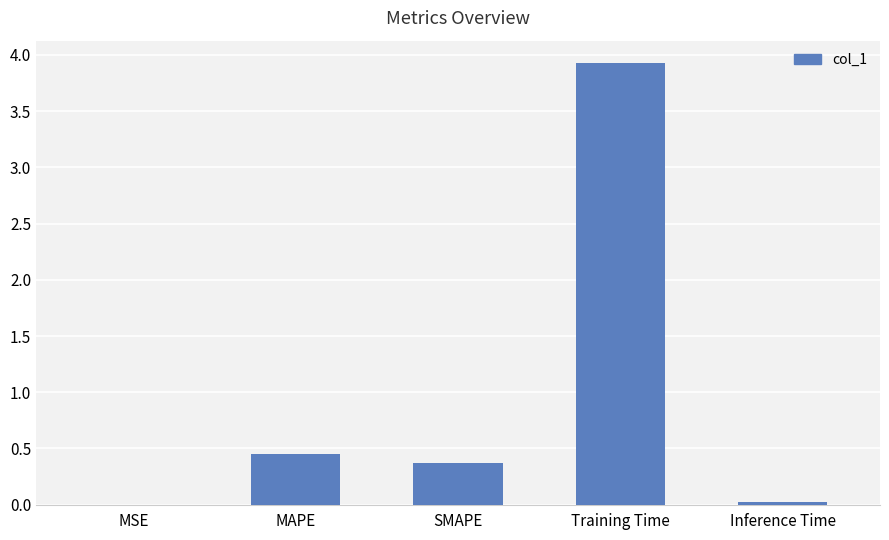

Between Inference Time and MAPE, which is larger?

MAPE